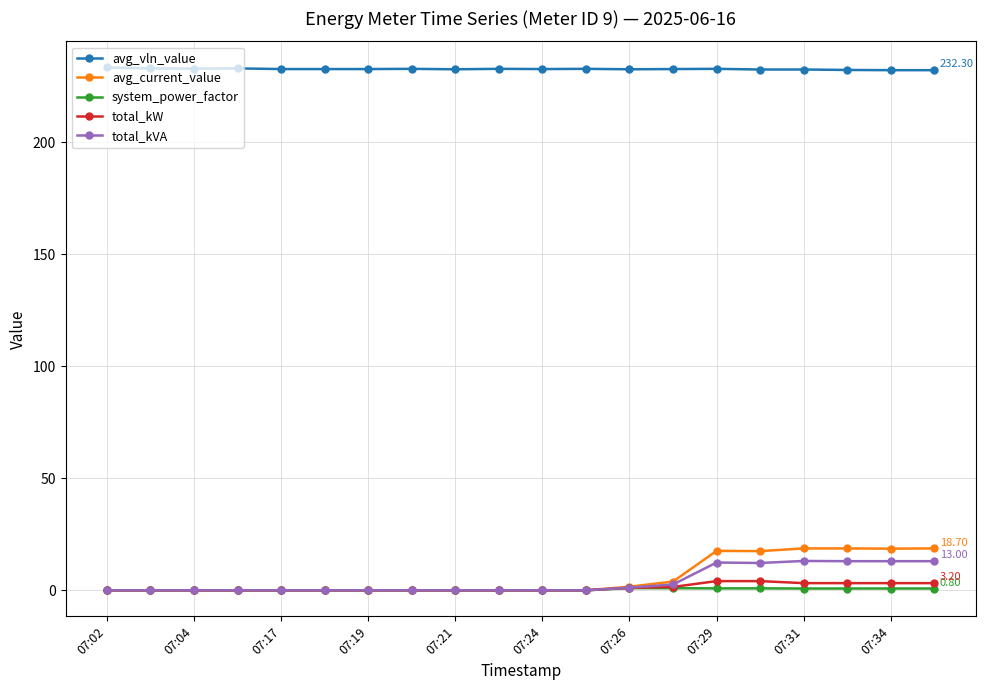

List the series in order of their peak value, highest first.

avg_vln_value, avg_current_value, total_kVA, total_kW, system_power_factor